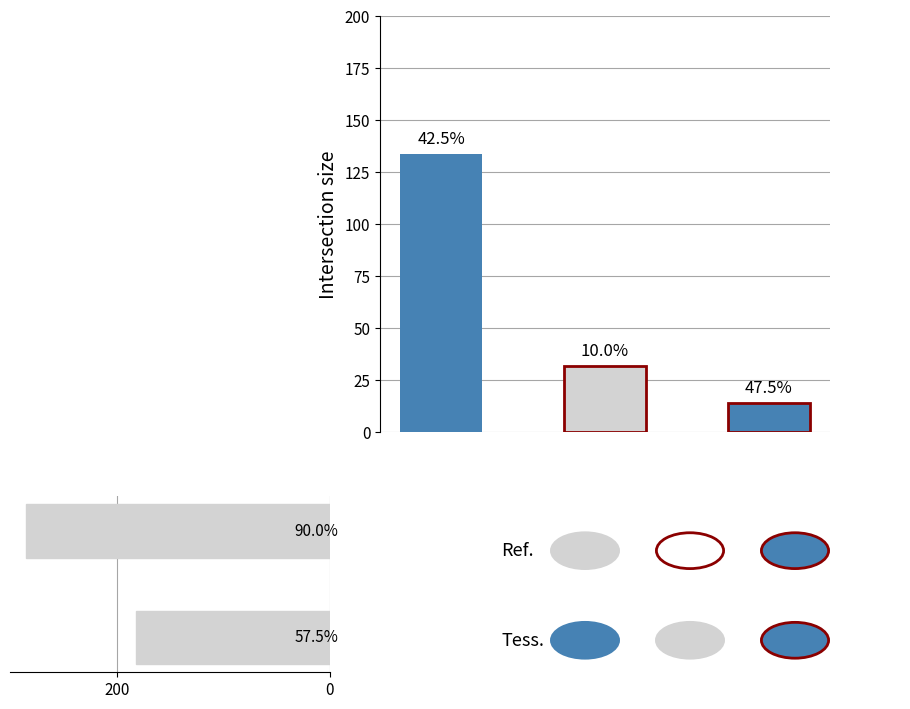

What is the sum of all values?

180